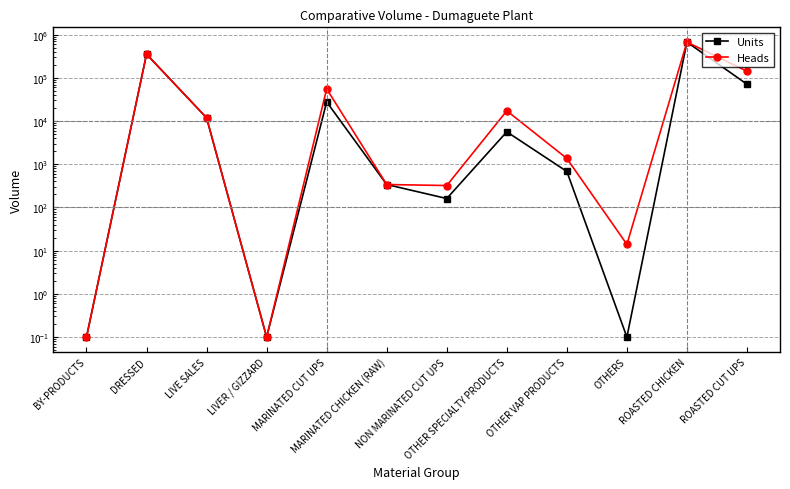

Reading left to right, extract all data points from this chart.

Units: BY-PRODUCTS=0.1	DRESSED=353443.0	LIVE SALES=11894.0	LIVER / GIZZARD=0.1	MARINATED CUT UPS=27762.0	MARINATED CHICKEN (RAW)=340.0	NON MARINATED CUT UPS=161.0	OTHER SPECIALTY PRODUCTS=5645.0	OTHER VAP PRODUCTS=682.5	OTHERS=0.1	ROASTED CHICKEN=673916.0	ROASTED CUT UPS=71334.0
Heads: BY-PRODUCTS=0.1	DRESSED=353443.0	LIVE SALES=11894.0	LIVER / GIZZARD=0.1	MARINATED CUT UPS=55528.0	MARINATED CHICKEN (RAW)=340.0	NON MARINATED CUT UPS=322.0	OTHER SPECIALTY PRODUCTS=17291.0	OTHER VAP PRODUCTS=1364.0	OTHERS=14.0	ROASTED CHICKEN=673999.0	ROASTED CUT UPS=142668.0